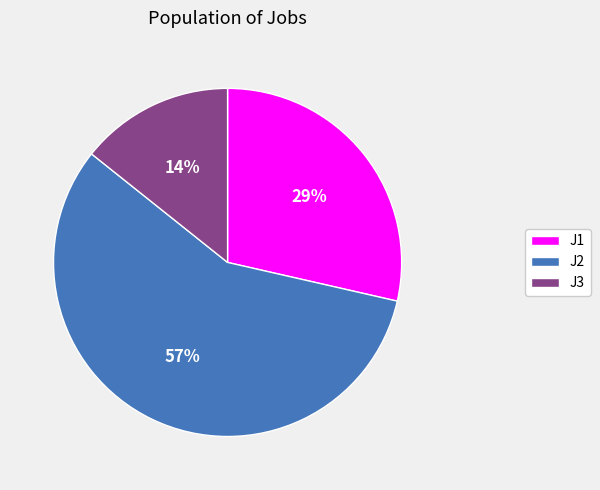

Which has a higher value, J2 or J3?

J2